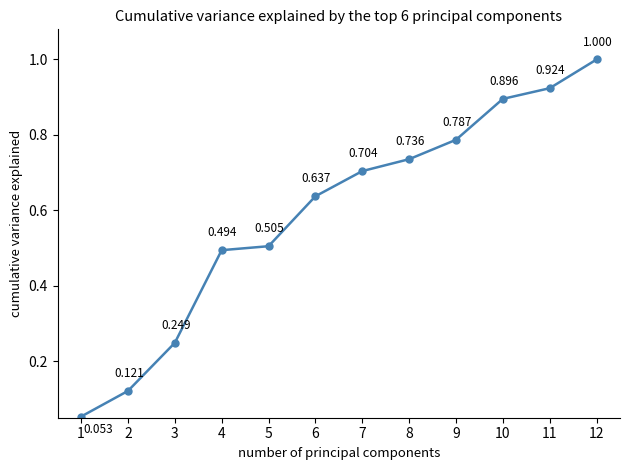

List the labels in order of value, largest first.

12, 11, 10, 9, 8, 7, 6, 5, 4, 3, 2, 1